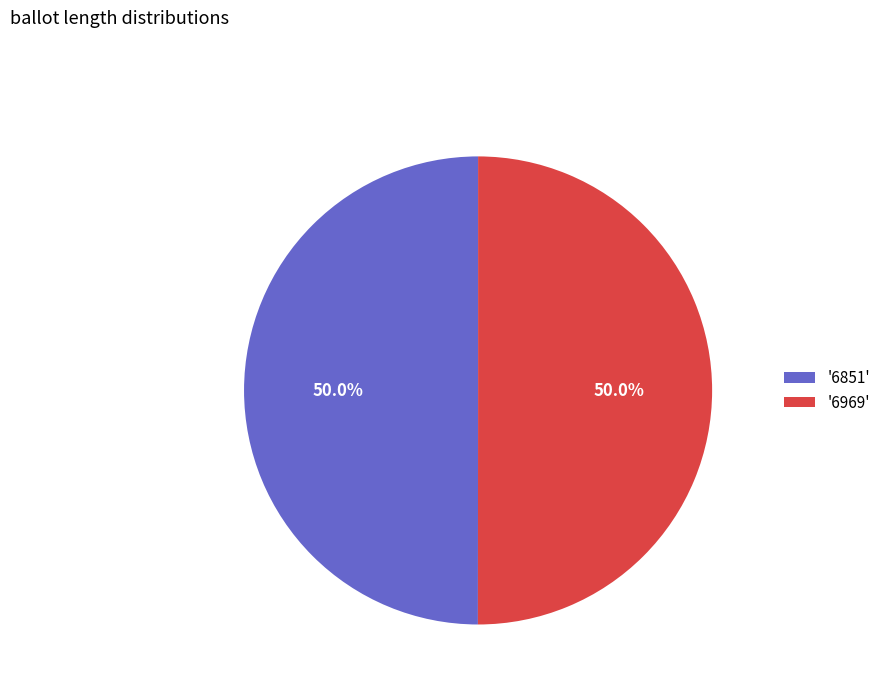

How much of the chart is everything except '6851'?

50.0%